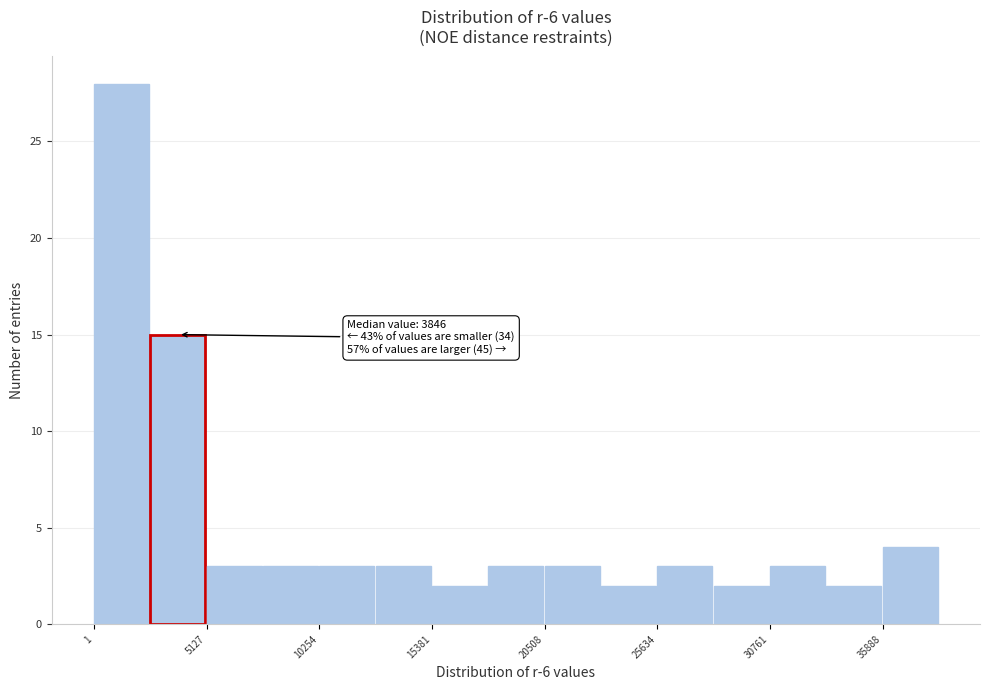

Around what value on the x-axis is the tallest bar? Give the approximate position of its centre, as read against the axis.

1000